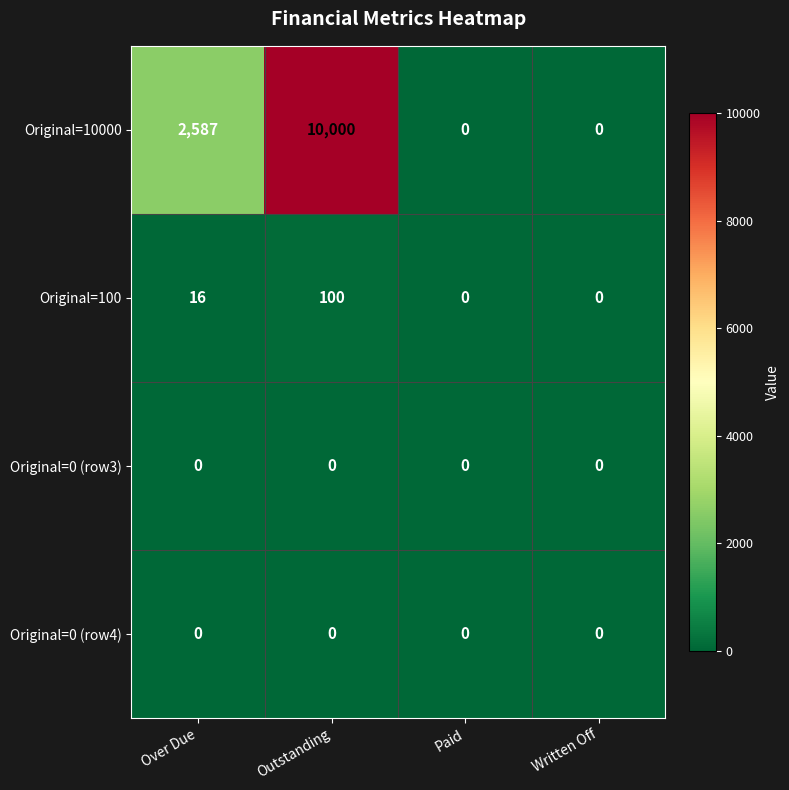

What is the difference between the second highest and minimum values in the Original=100 series?

16